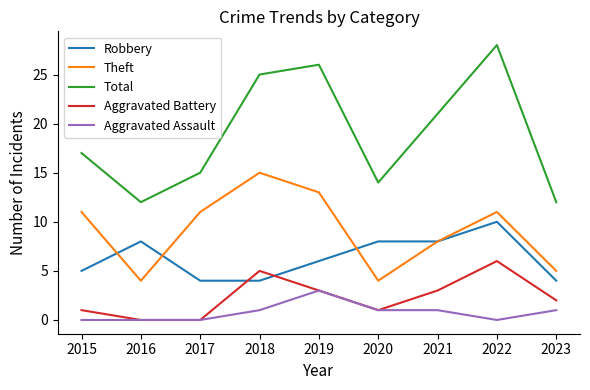

What is the approximate value of Robbery at 2022?

10